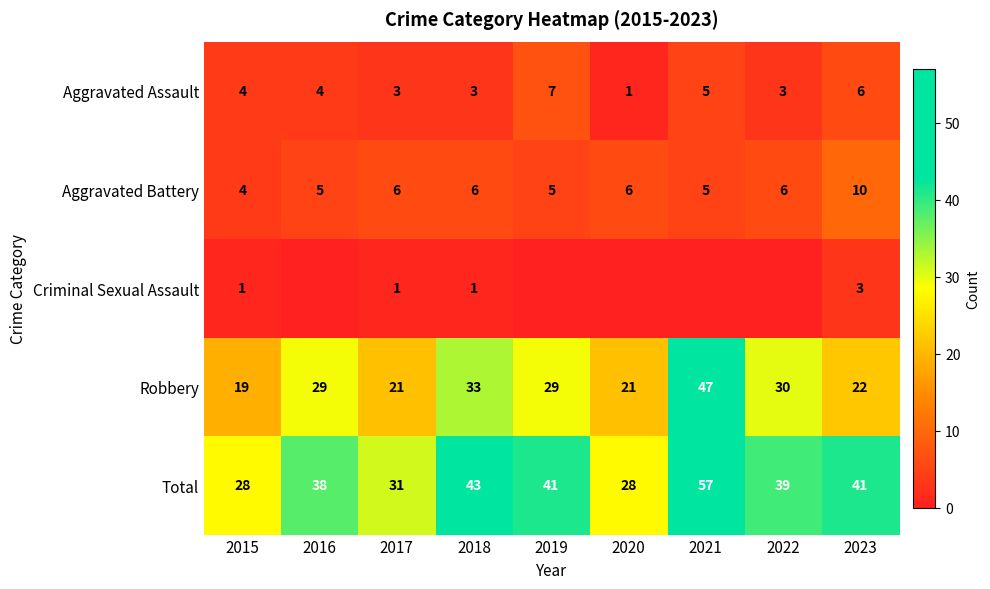

What is the average value of the Total series?

38